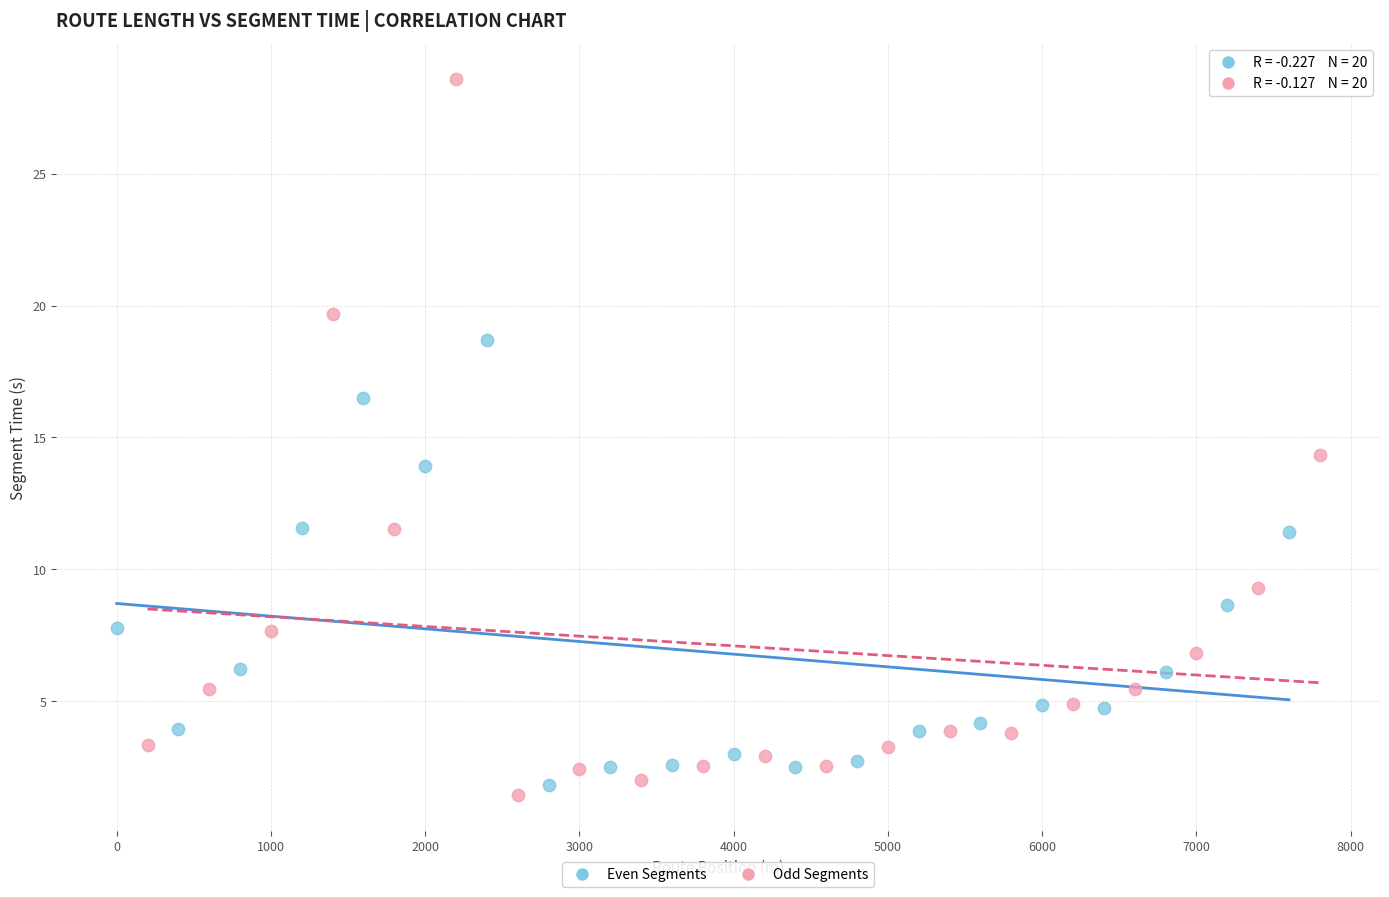

Which series has the widest spread of Y values?

Odd Segments